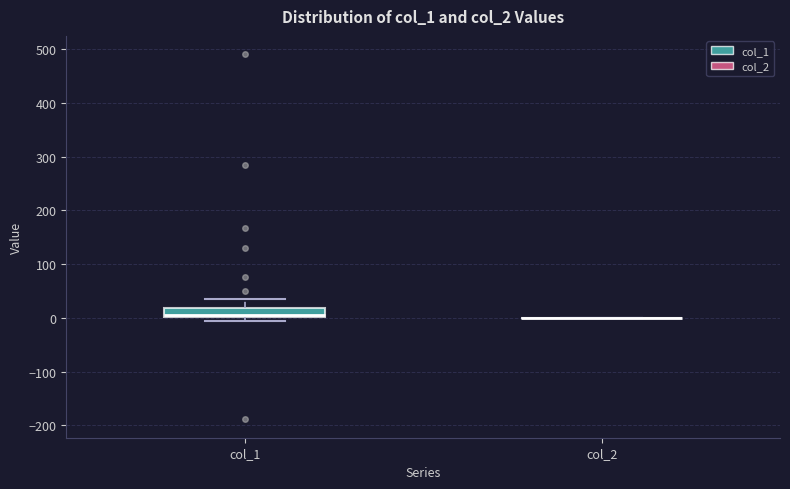

Reading left to right, read every box against the y-axis: the position of its median line, the range the box covers, and the ends of its whiskers. The values are not printed on the chart, so give them approximately, as read against the axis.

col_1: median 0 (just above the box's lower edge), box 0 to 20, whiskers -10 to 40
col_2: box collapsed to a line at 0, whiskers 0 to 0